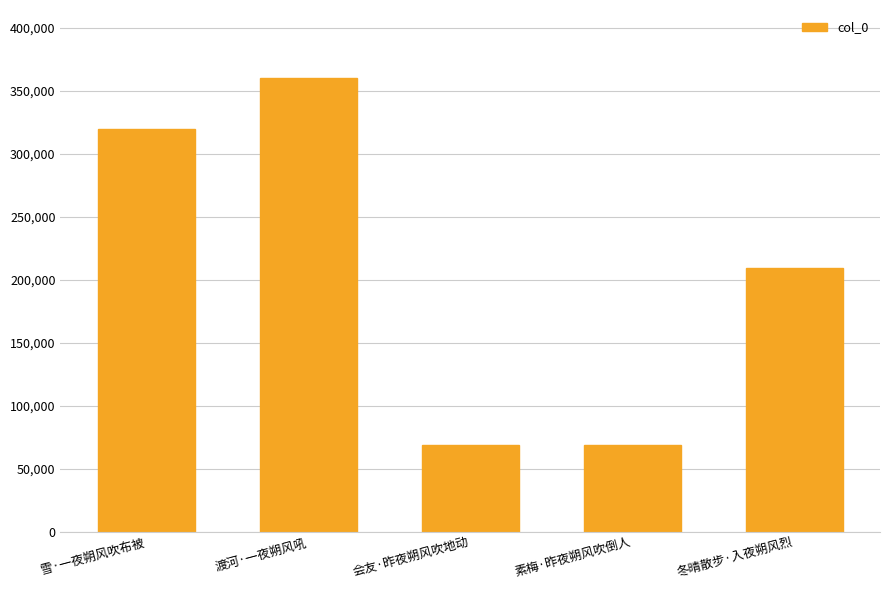

The value at 渡河·一夜朔风吼 is 360295. True or false?

True